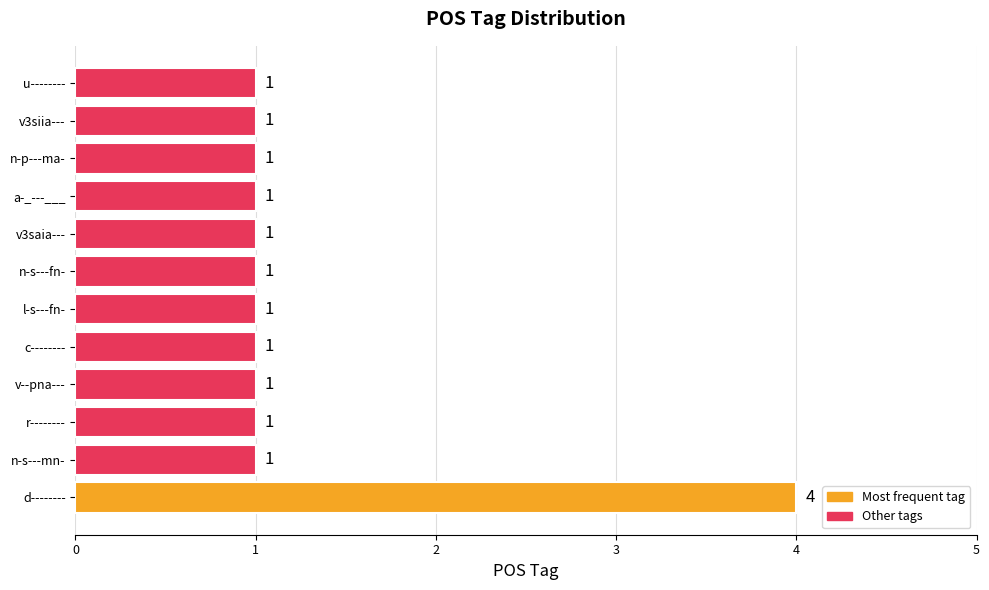

What is the greatest value displayed?

4